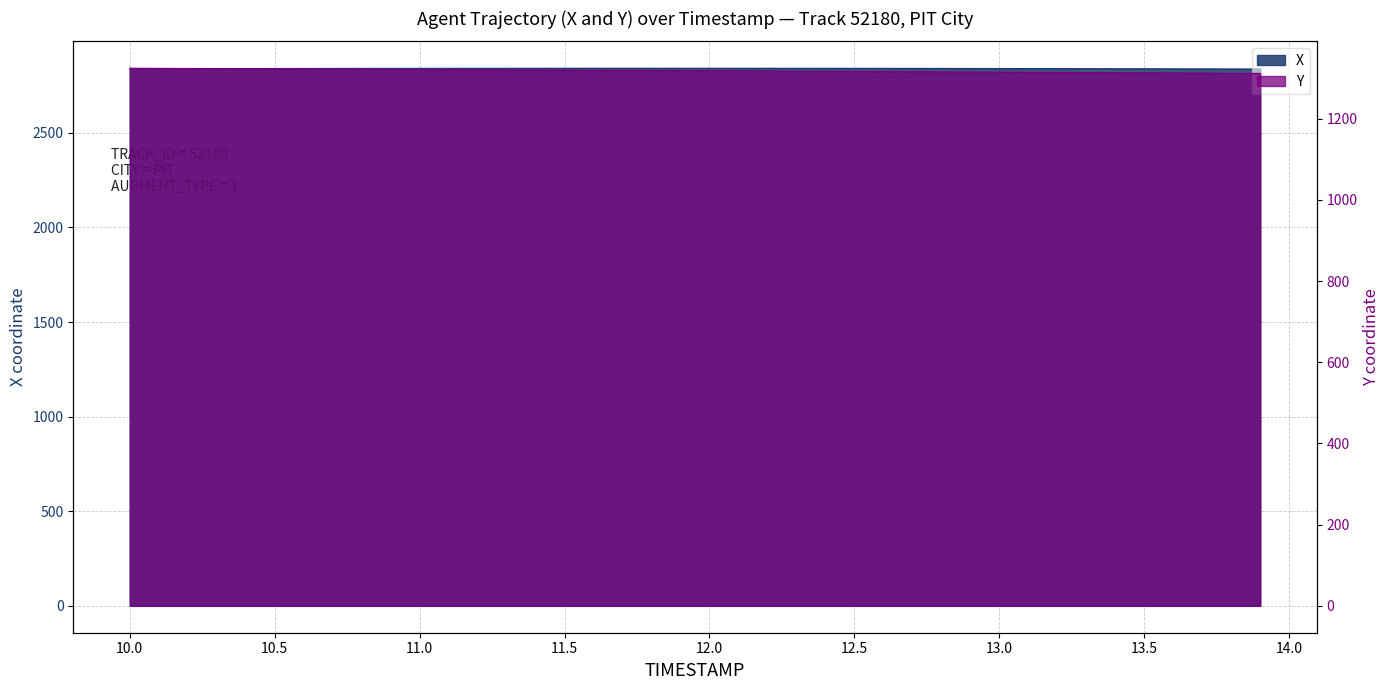

Rank the categories by X value from lowest to highest.

13.9, 13.8, 13.7, 13.6, 13.5, 10.0, 13.4, 10.1, 13.3, 10.2, 13.2, 10.3, 13.1, 10.4, 13.0, 10.5, 12.9, 10.6, 12.8, 10.7, 10.8, 12.7, 10.9, 12.6, 11.0, 12.5, 11.1, 12.4, 11.2, 12.3, 11.3, 12.2, 11.4, 12.1, 11.5, 12.0, 11.6, 11.9, 11.7, 11.8